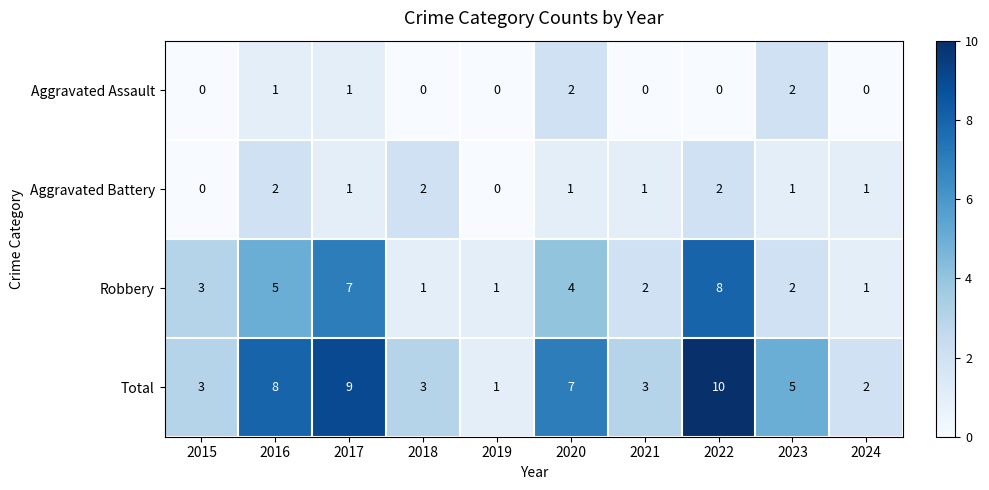

At which category does the chart reach its peak across all series?

2022